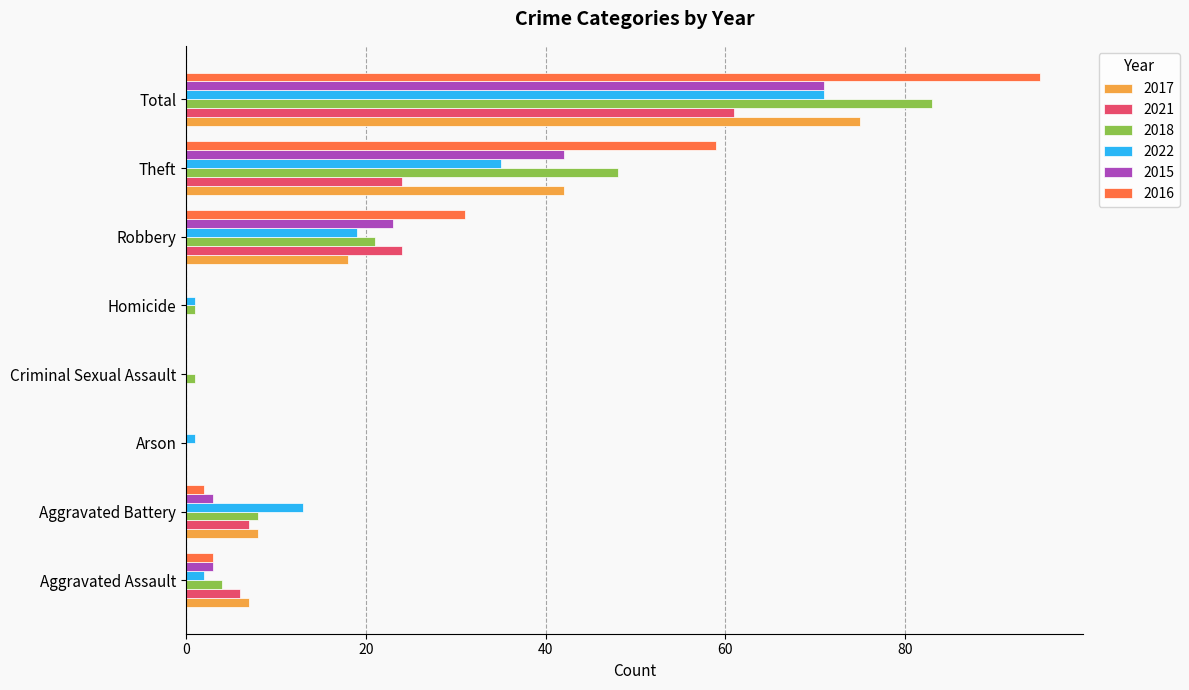

Which series has the largest total across all categories?

2016